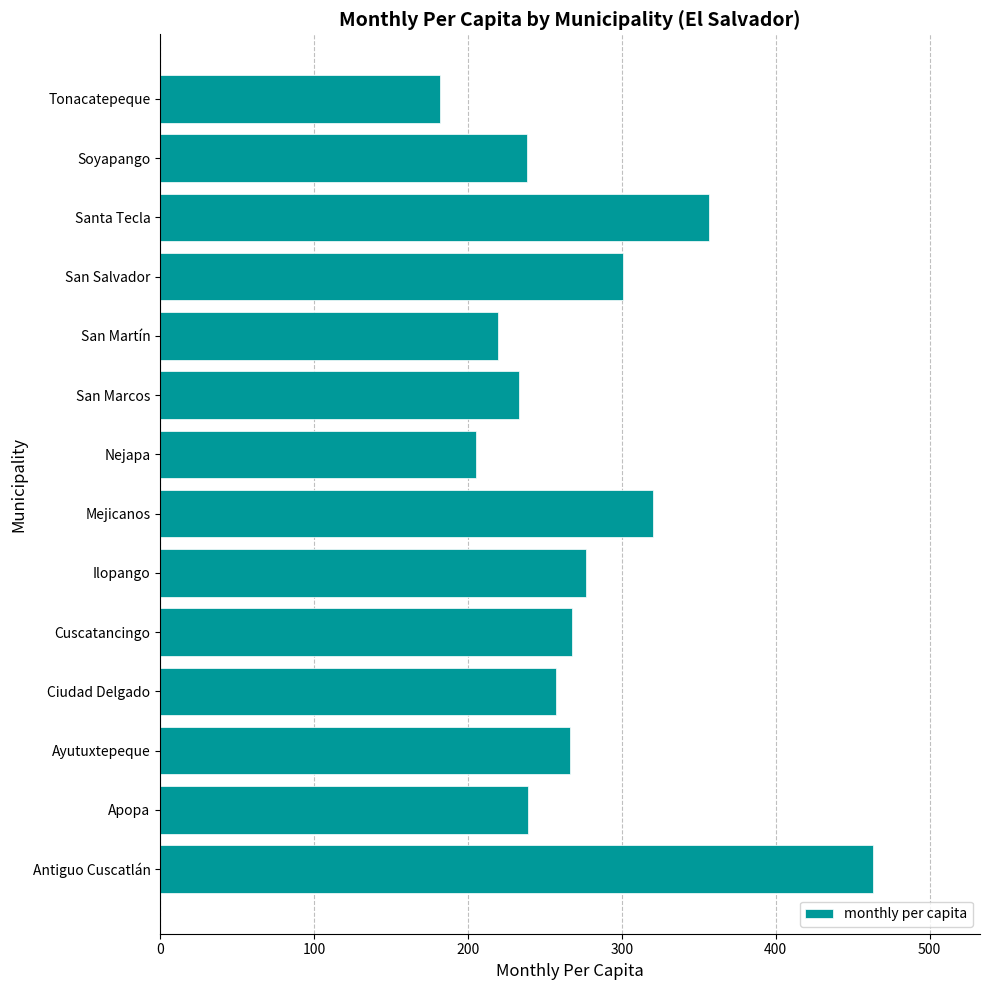

The chart shows a value of 160.1 at San Salvador. True or false?

False